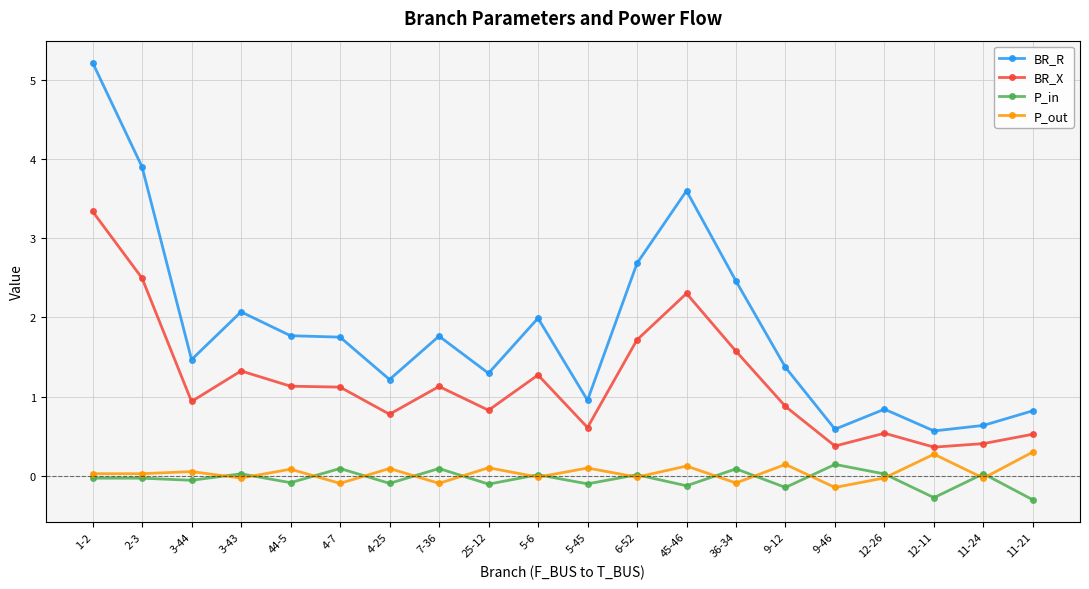

Which series has the largest total across all categories?

BR_R